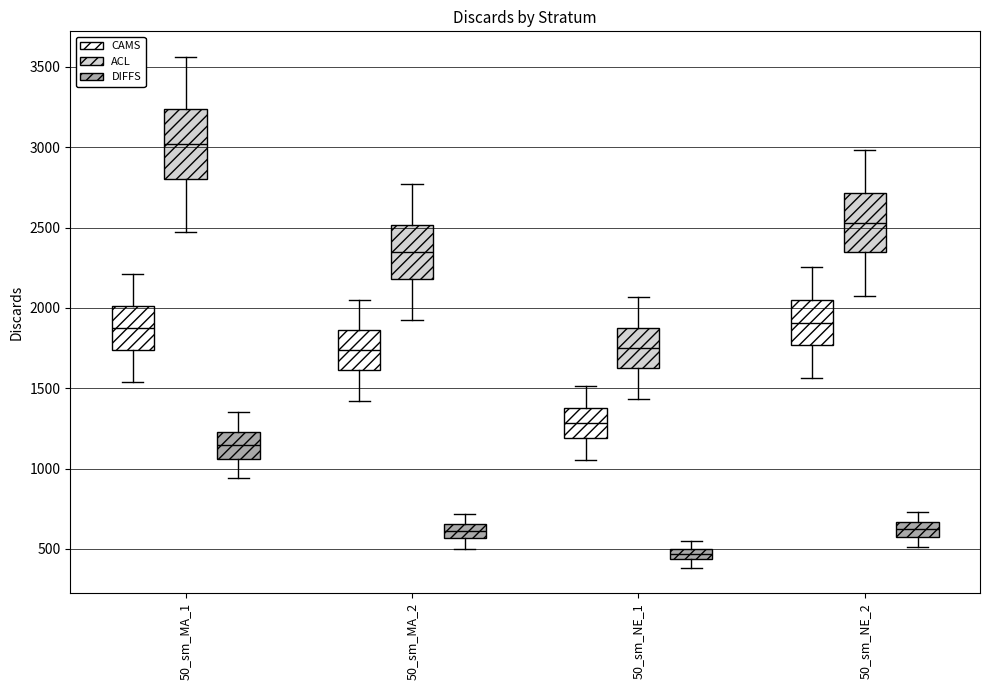

Which box's median line is the highest?

50_sm_MA_1 (ACL)